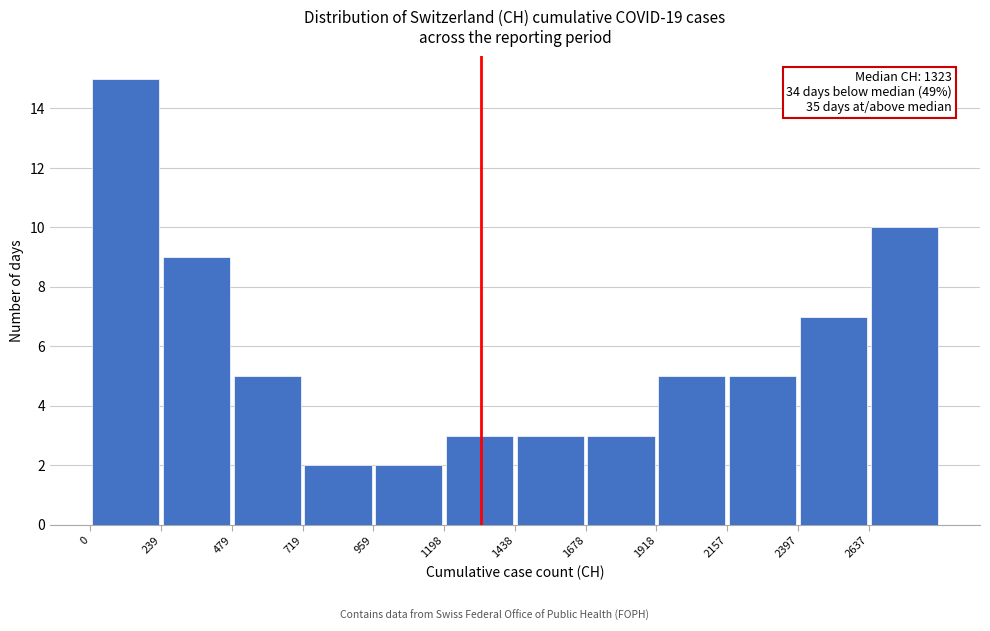

Which range on the x-axis has the tallest bar?

0 to 250